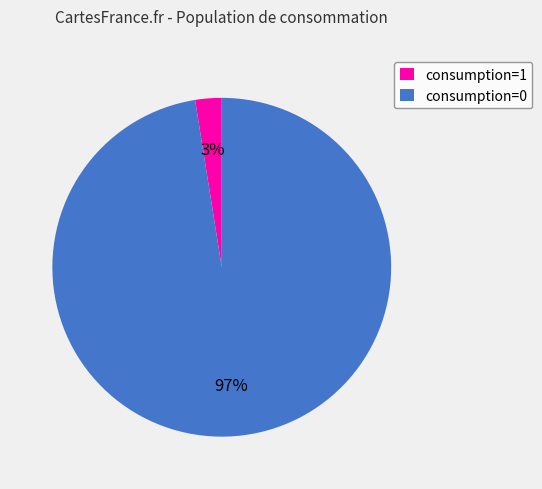

To the nearest percent, what is the average slice percentage?

50%